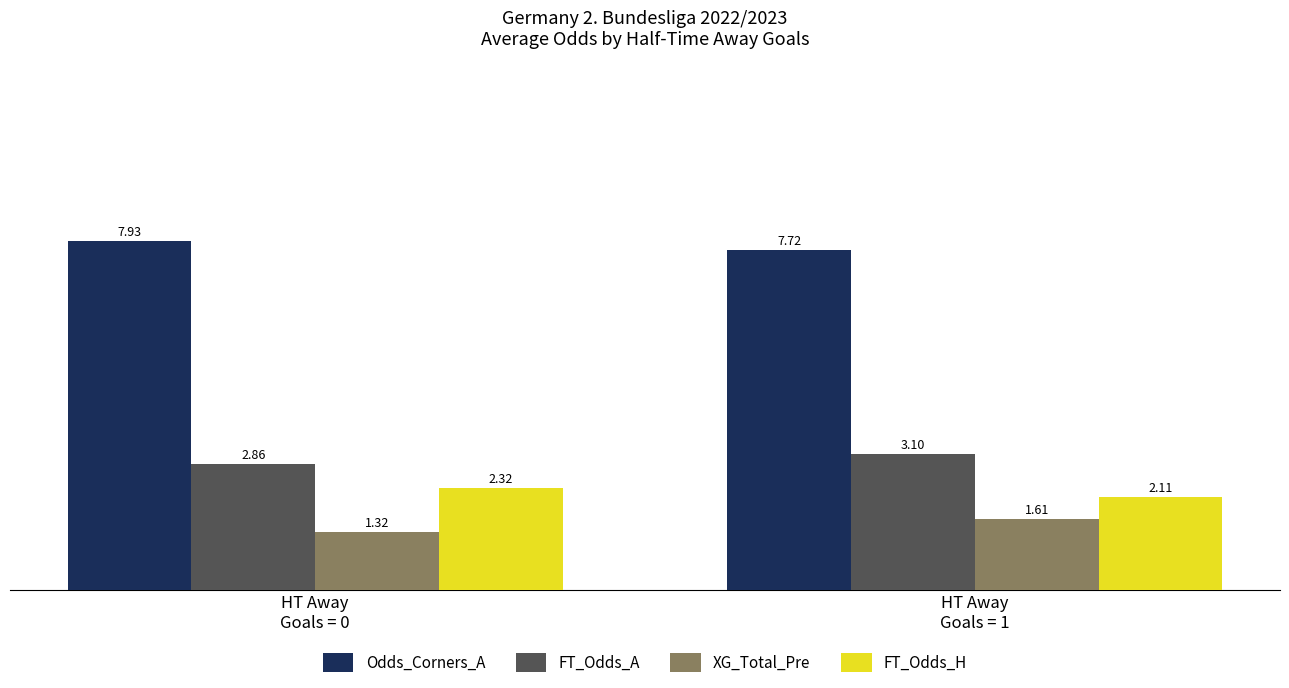

What is the total value across all series at HT Away
Goals = 1?

14.5